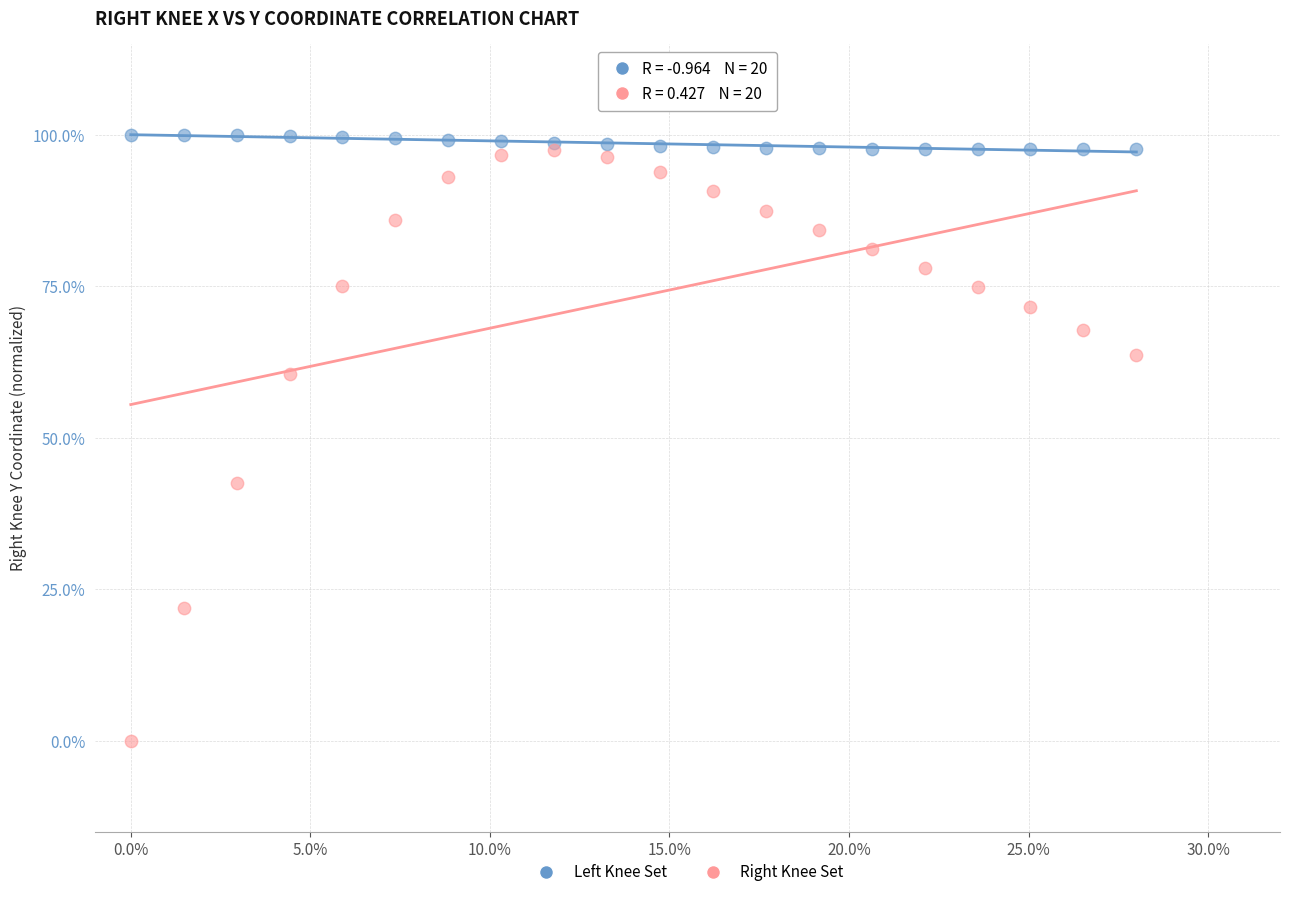

What are all the series names shown in the legend?

Left Knee Set, Right Knee Set